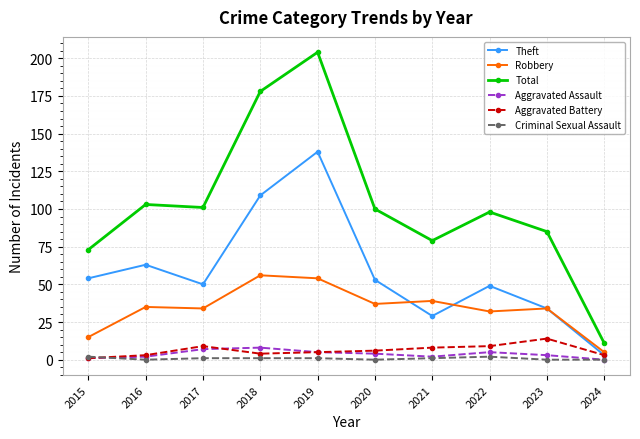

At which label does Aggravated Assault first exceed 4?

2017